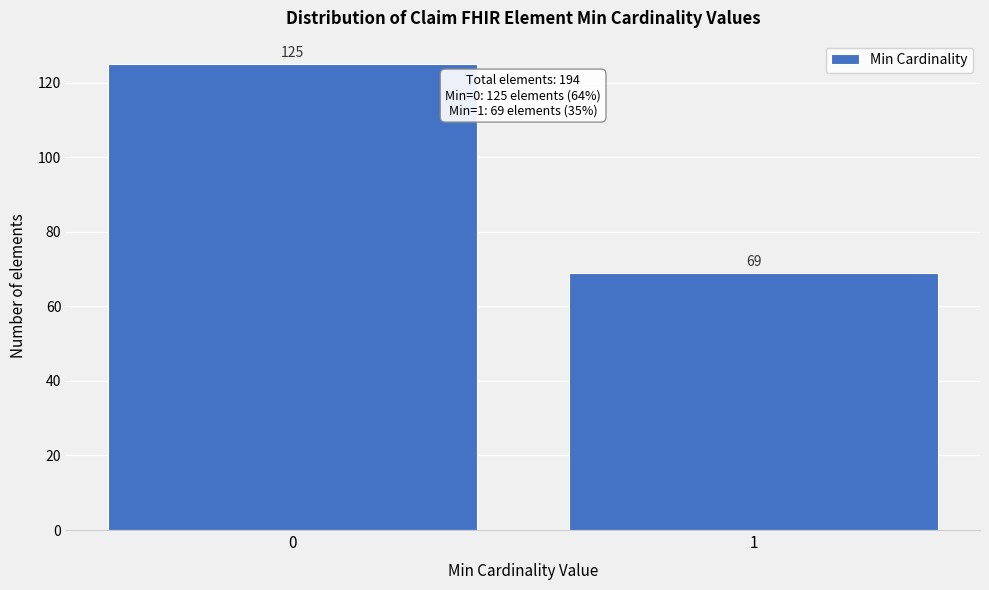

Reading left to right, extract all data points from this chart.

125	69